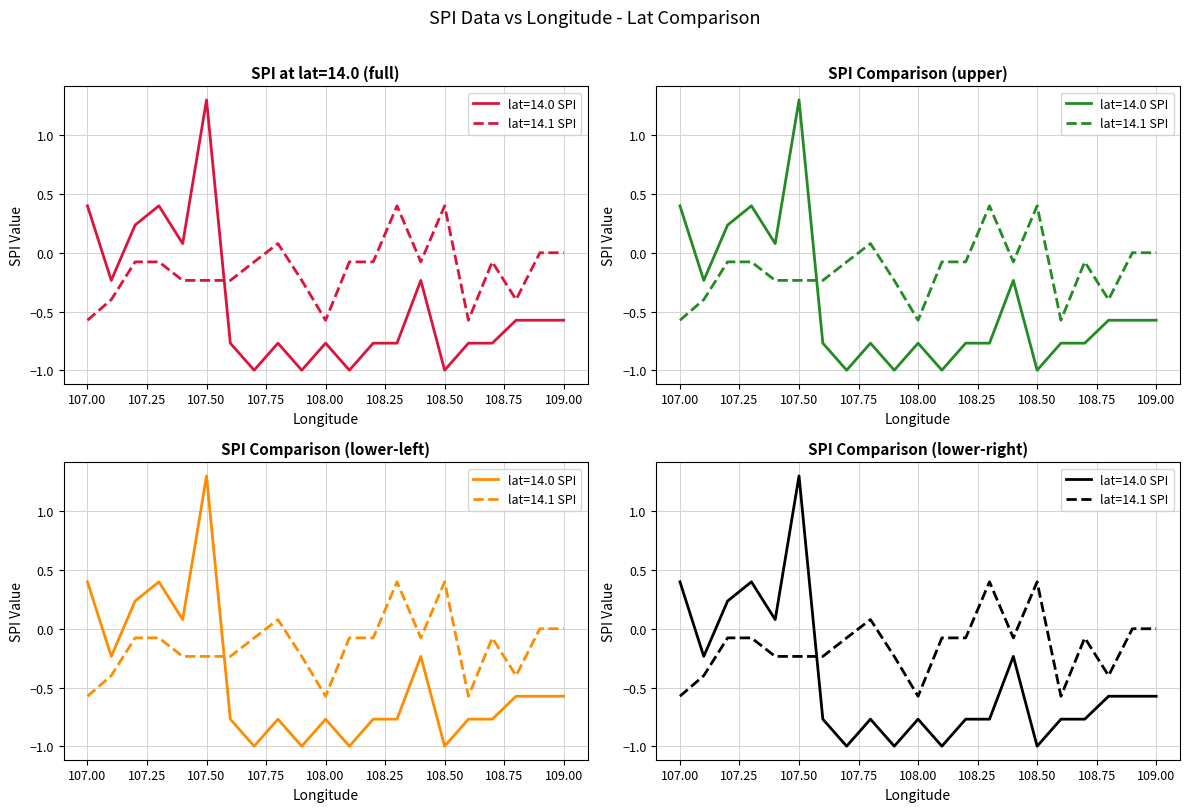

Which series ends up on top after the final intersection of mean_spi_lat14_1 and mean_spi_by_lat?

mean_spi_lat14_1